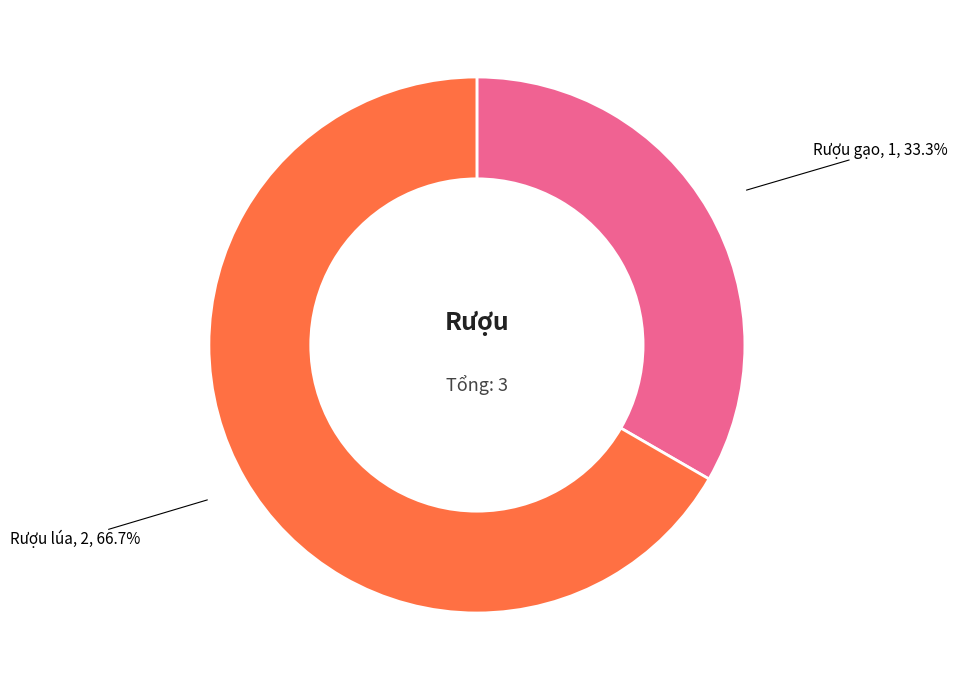

Does any single category account for the majority?

Yes